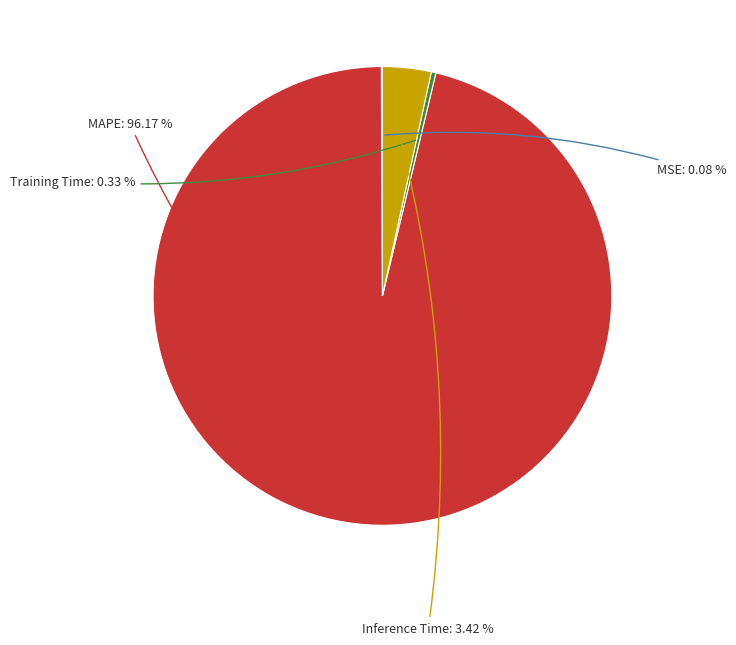

Is there a majority slice in this chart?

Yes